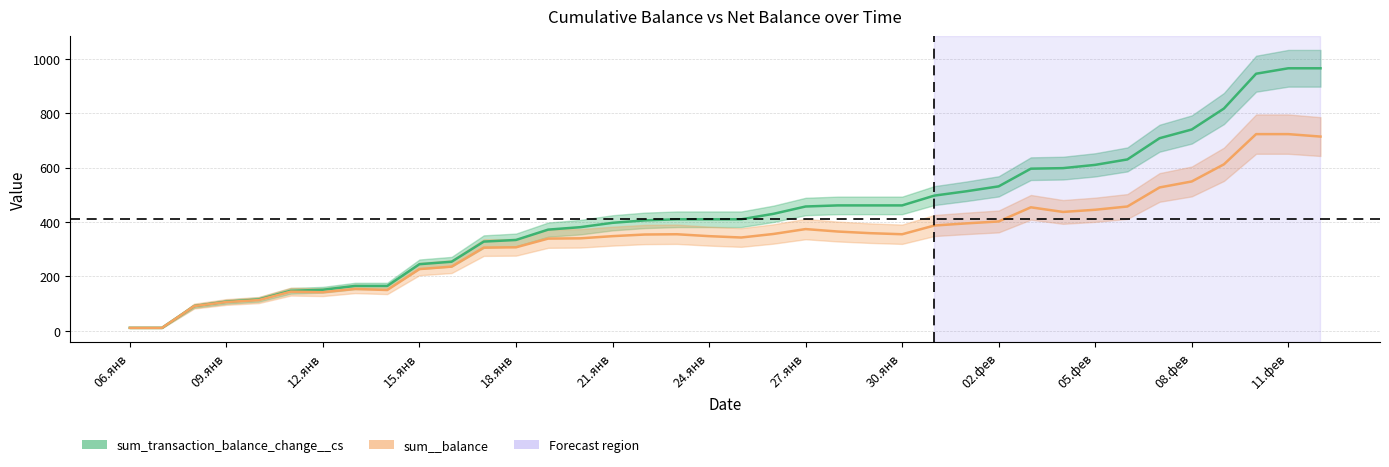

Where does the sum__balance series first go above 355?

26.янв